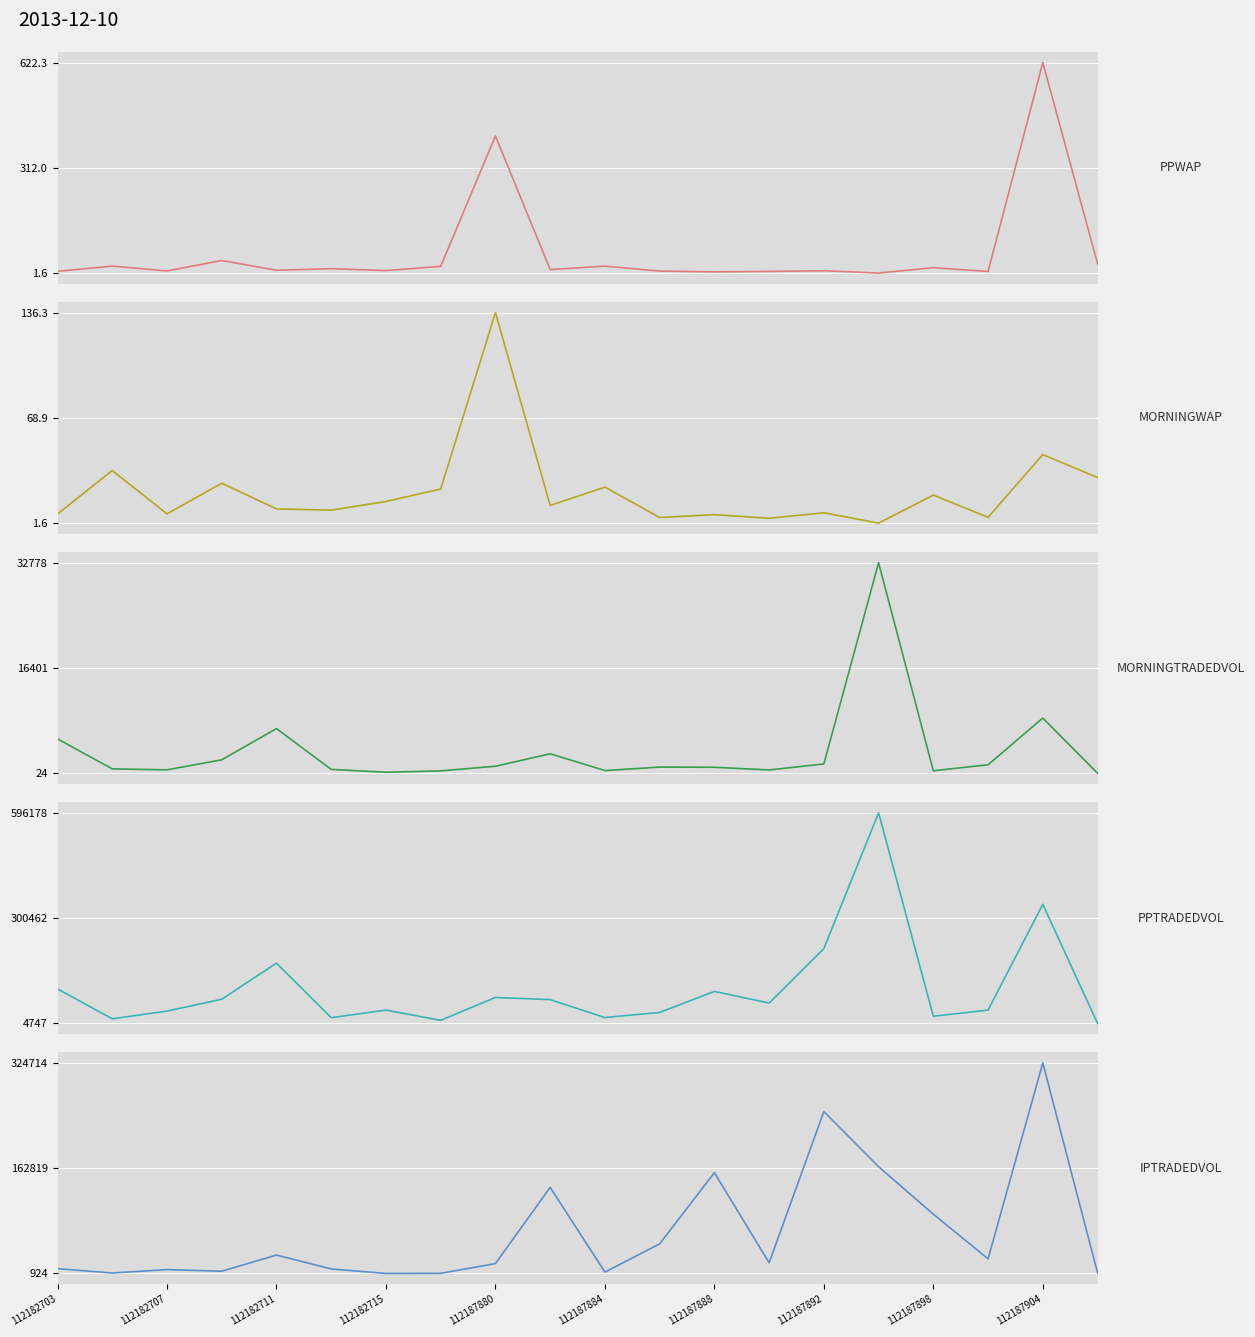

The MORNINGTRADEDVOL series shows 4099.1 at 112187904. True or false?

False